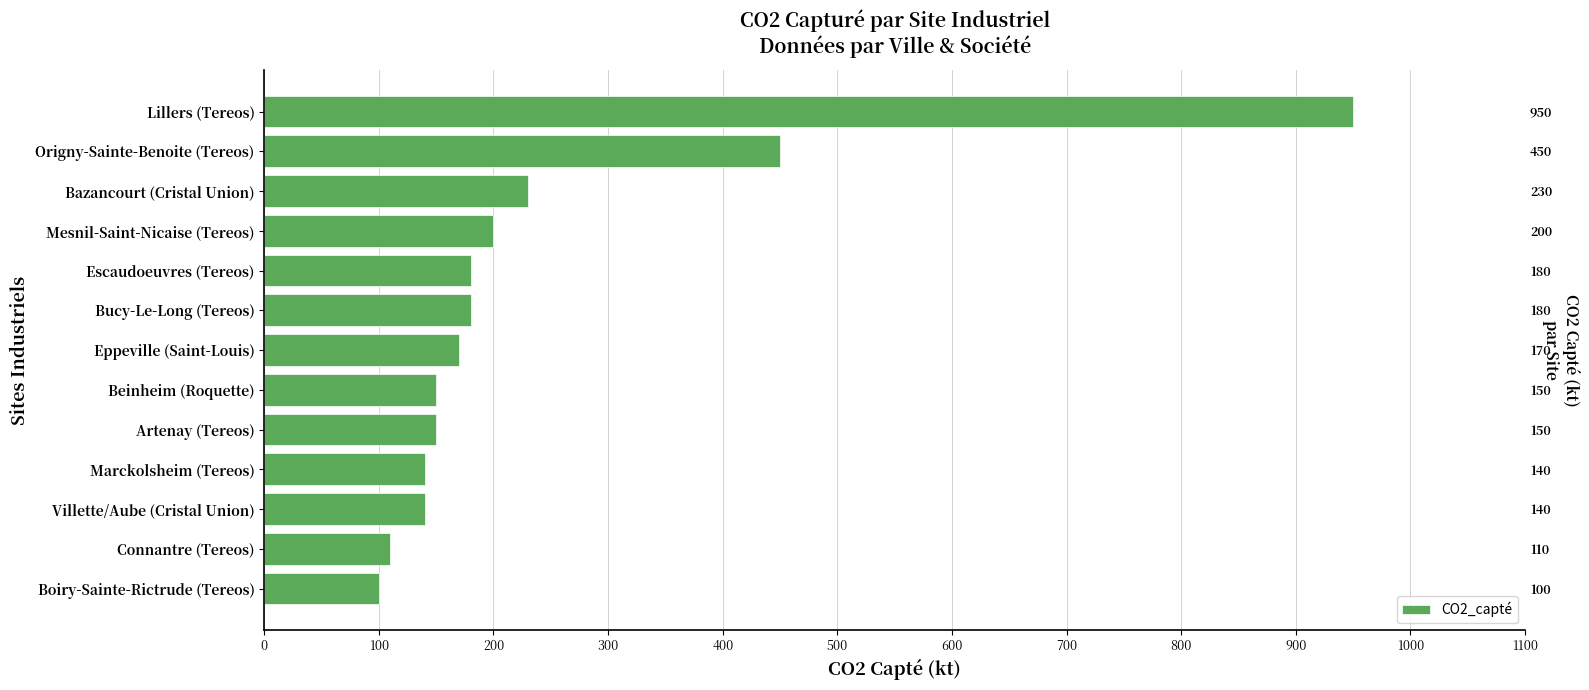

What is the approximate value at Marckolsheim (Tereos)?

140